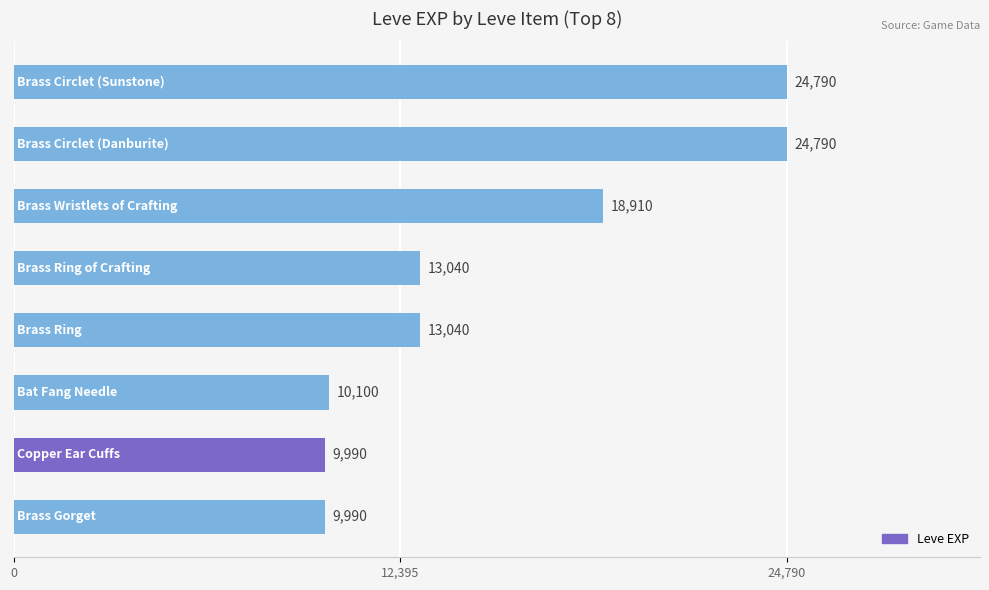

What is the difference between the maximum and second lowest values?

14800